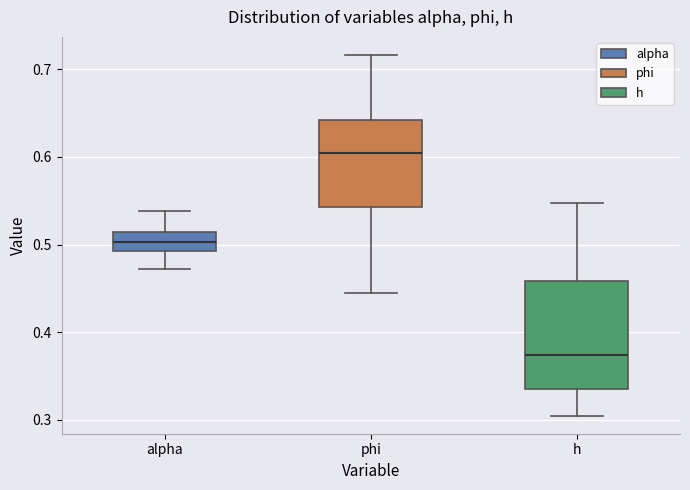

Reading left to right, transcribe this box plot: for each box, give where its median line is, the range the box spans, and where its two whiskers end, as read against the y-axis. The values are not printed on the chart, so give them approximately, as read against the axis.

alpha: median 0.50, box 0.49 to 0.51, whiskers 0.47 to 0.54
phi: median 0.60, box 0.54 to 0.64, whiskers 0.45 to 0.72
h: median 0.37, box 0.34 to 0.46, whiskers 0.30 to 0.55